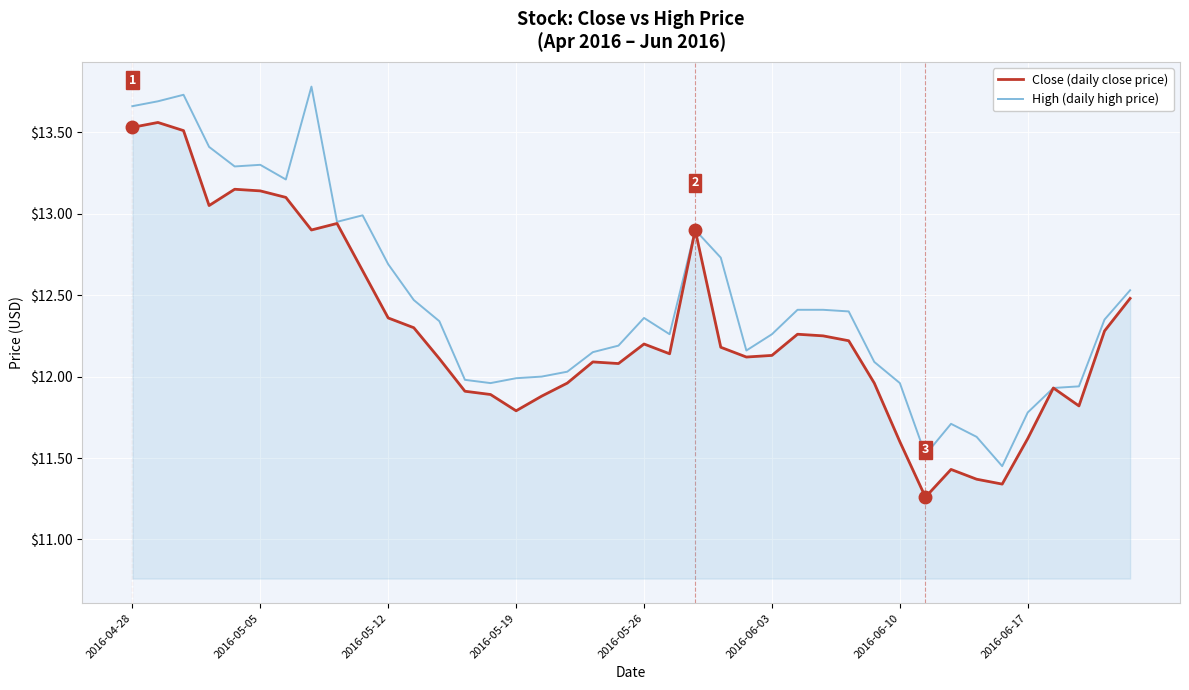

What is the greatest value displayed?

13.8